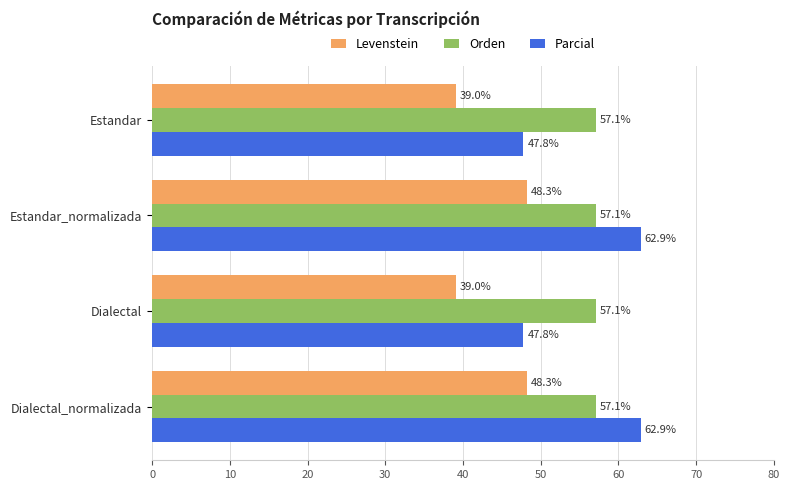

Count the number of categories in the chart.

4